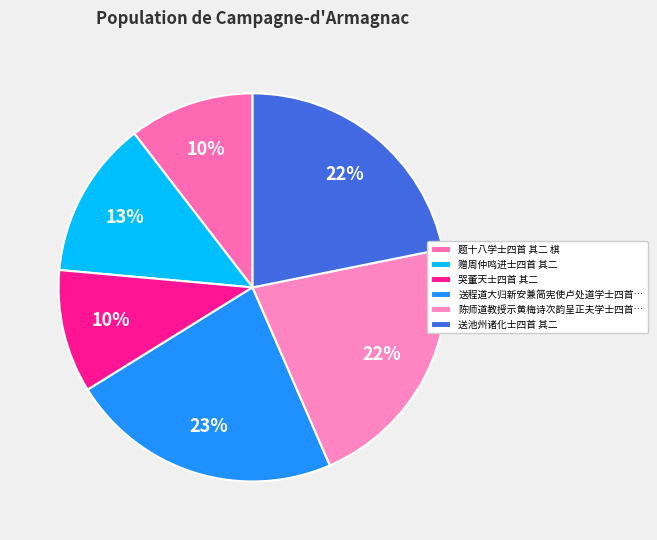

How much of the chart is everything except 题十八学士四首 其二 棋?

89.6%